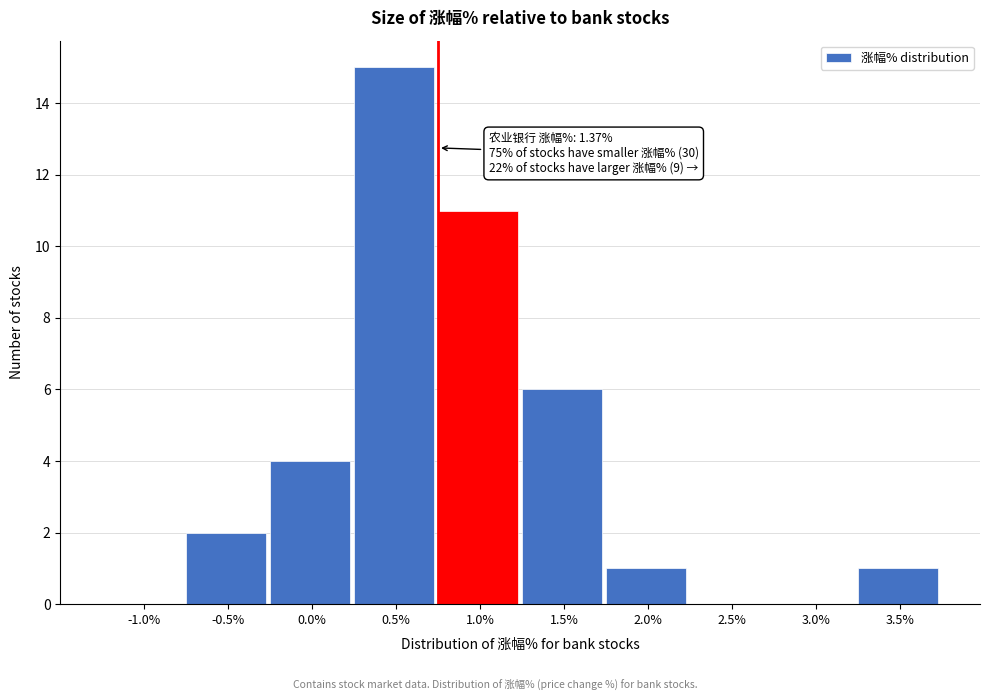

Reading left to right, transcribe all the data shown in this chart.

-1.0%=0	-0.5%=2	0.0%=4	0.5%=15	1.0%=11	1.5%=6	2.0%=1	2.5%=0	3.0%=0	3.5%=1